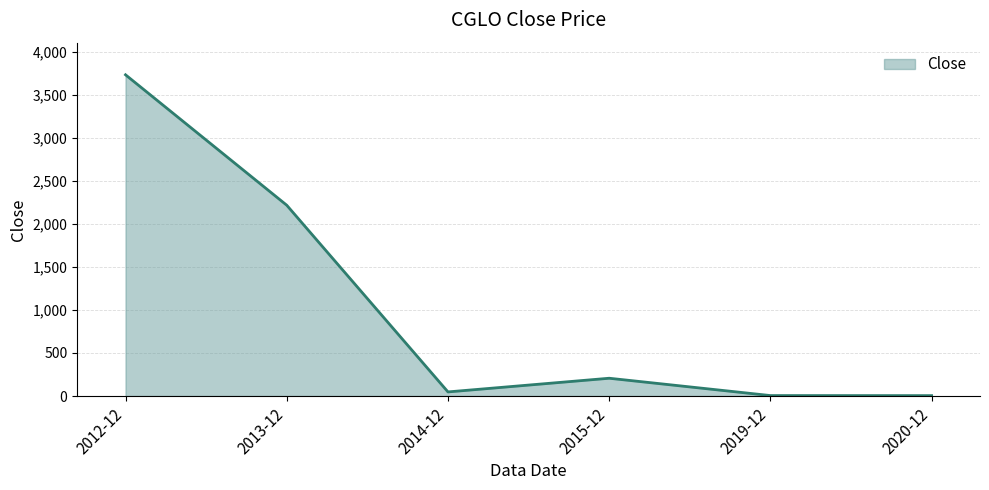

Where is the first local maximum?

2015-12